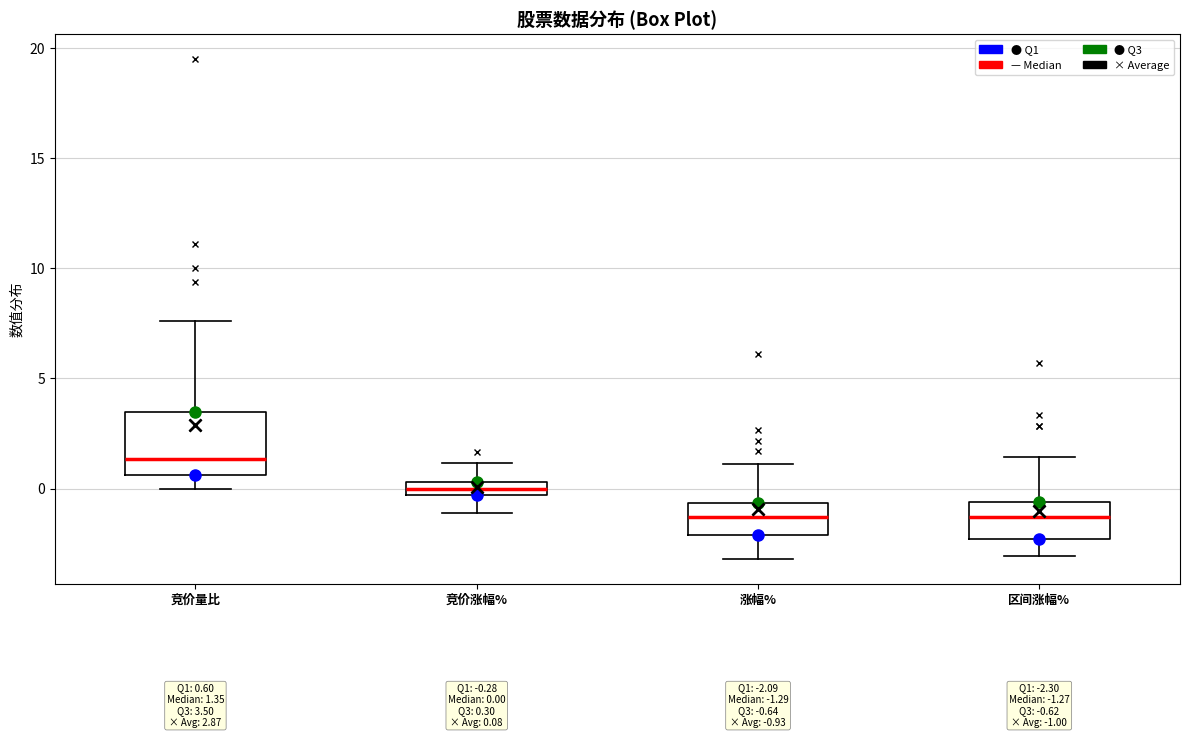

Which box's median line is the highest?

竞价量比